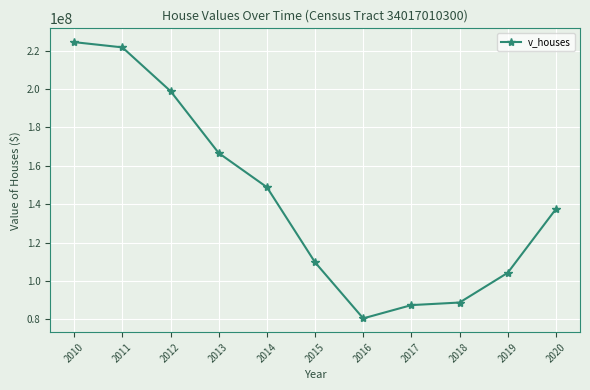

What is the ratio of the value at 2018 to the value at 2012?

0.4